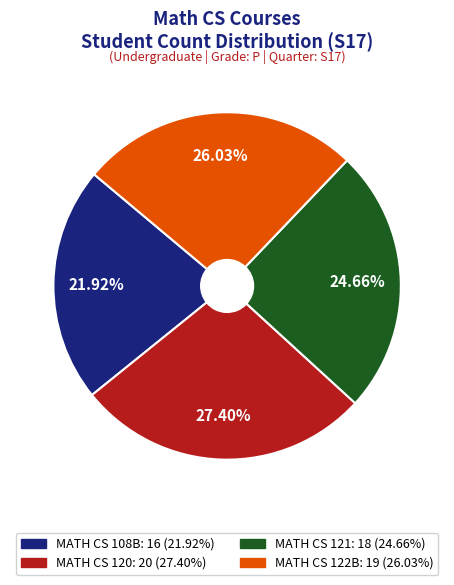

How many segments does this pie chart have?

4